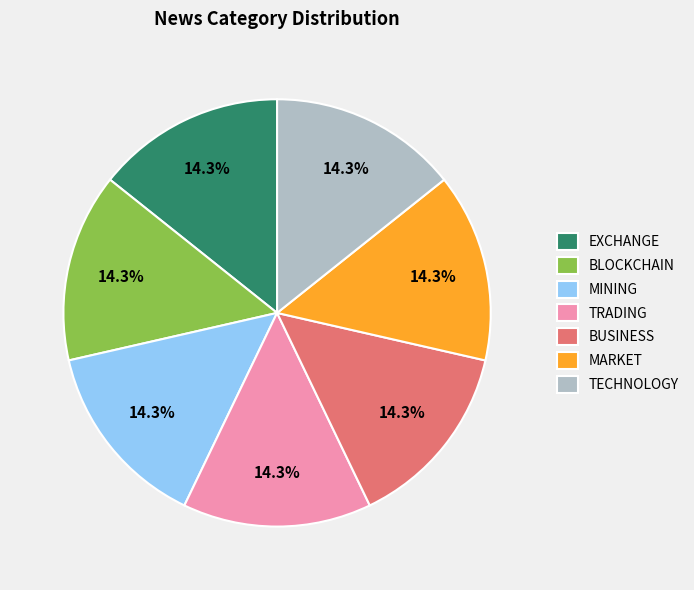

Does any single category account for the majority?

No